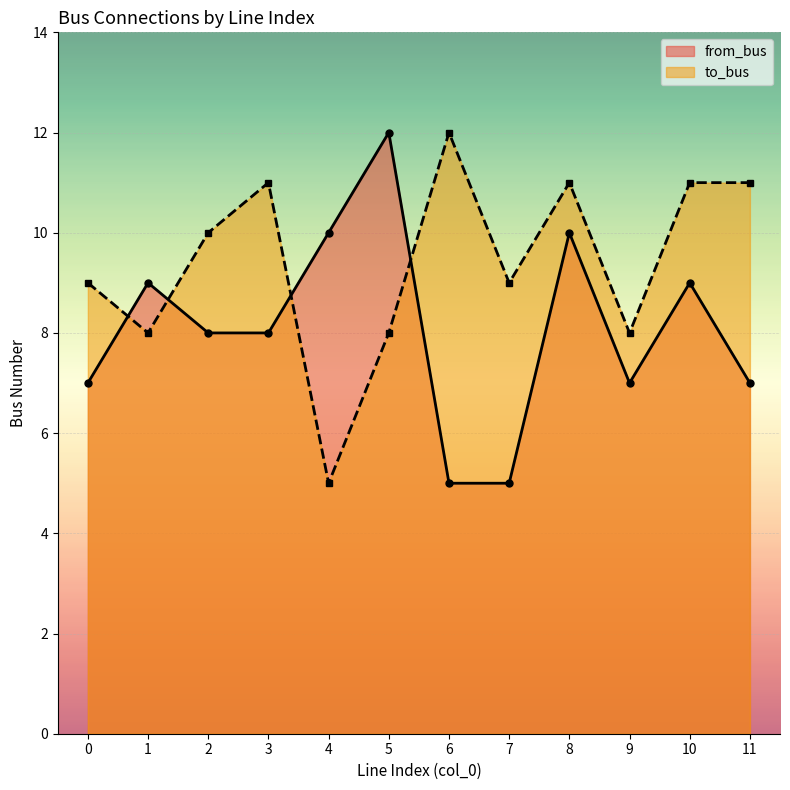

At 0, list the series in order from largest to smallest.

to_bus, from_bus